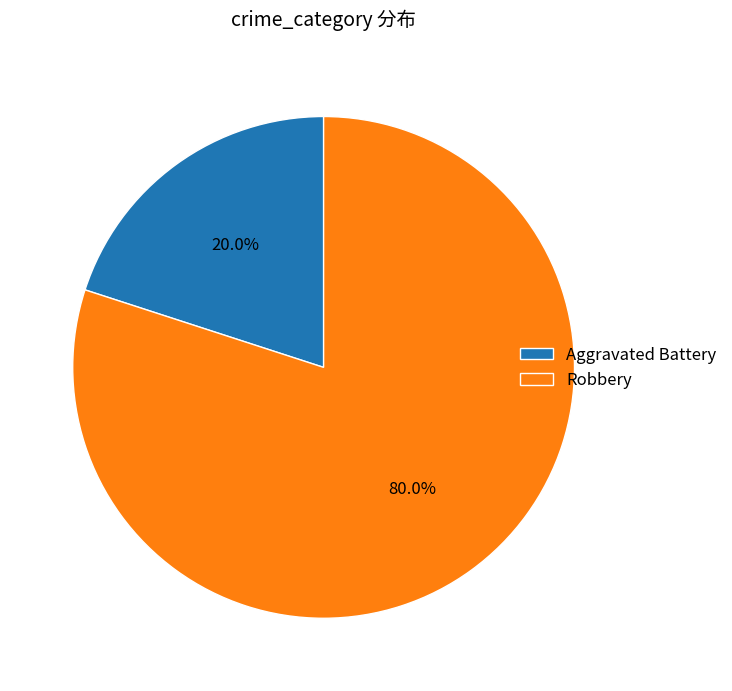

How many slices are in this pie chart?

2